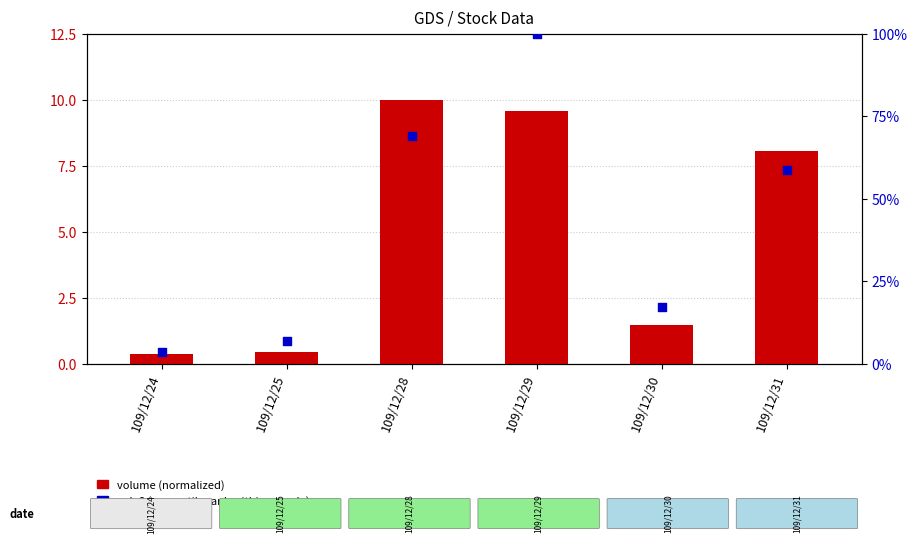

What is the total value across all series at 109/12/25?

7.3